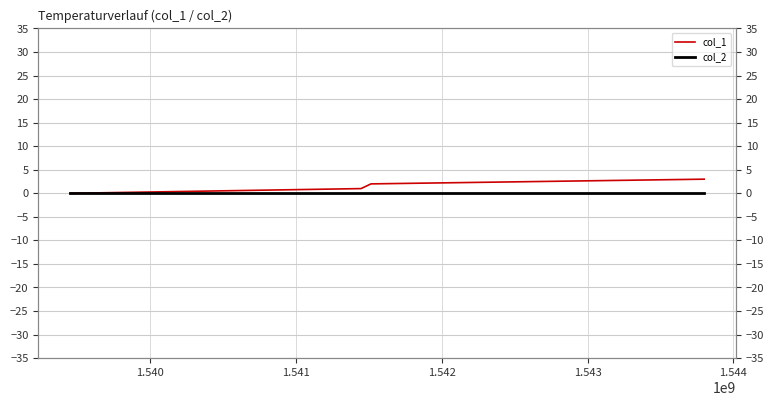

What are all the series names shown in the legend?

col_1, col_2